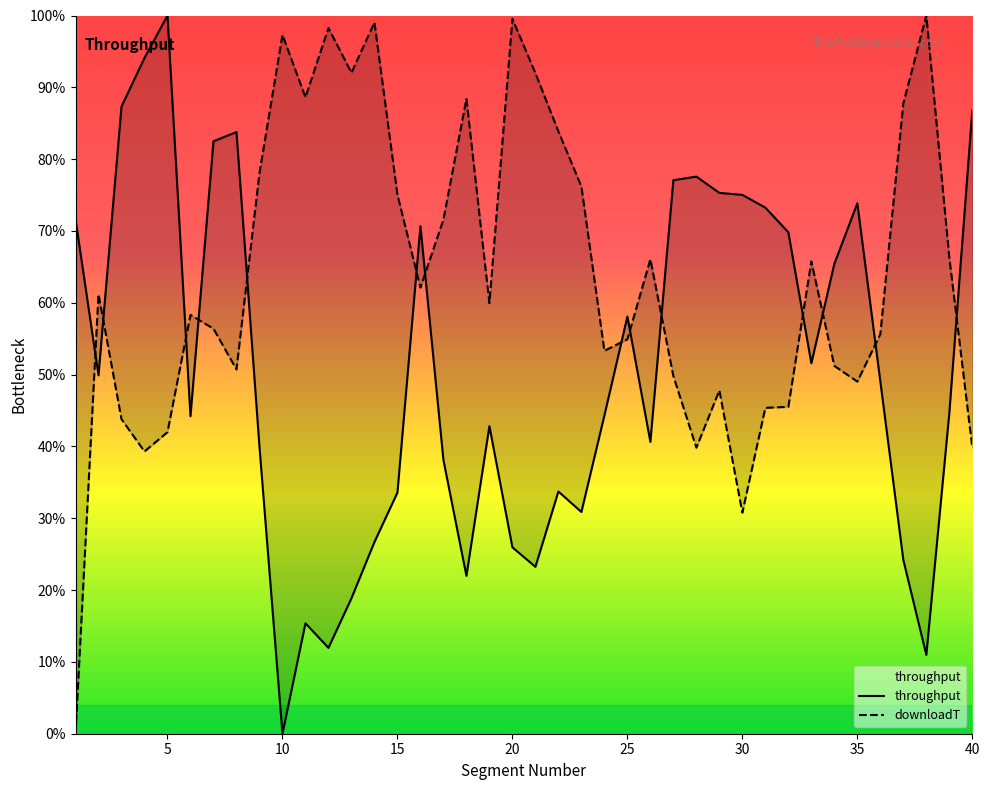

Which series changed the most between 7 and 16?

throughput